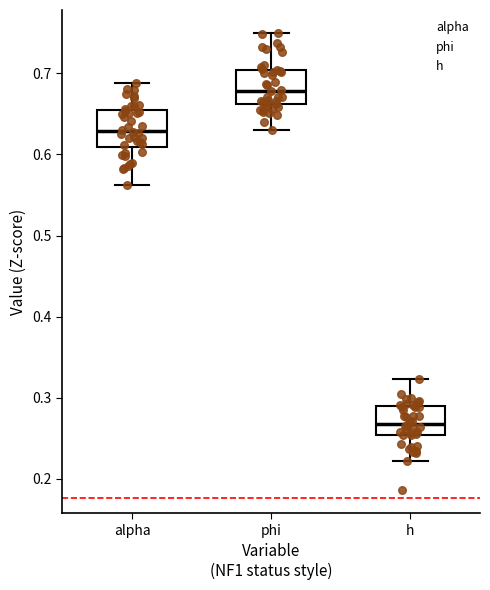

Which box's median line is the highest?

phi